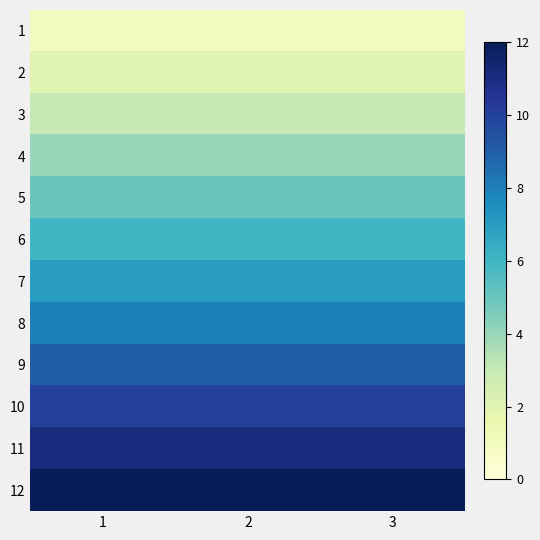

At how many categories does at least one series exceed 1?

3